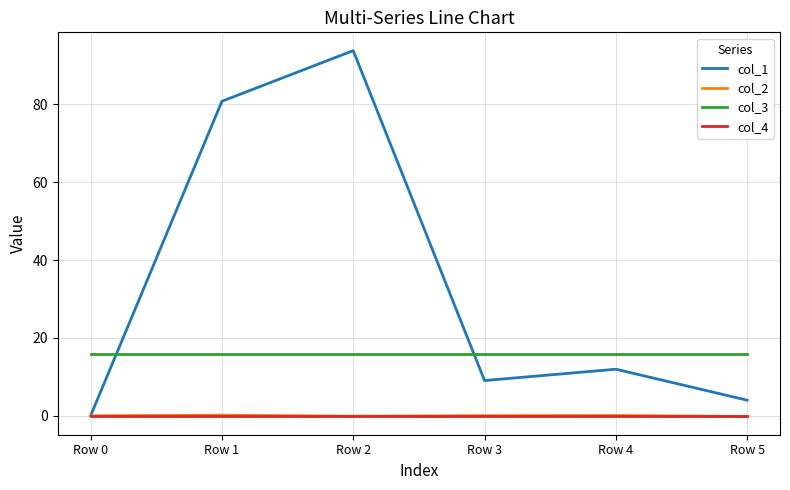

Which series has the widest spread of values?

col_1